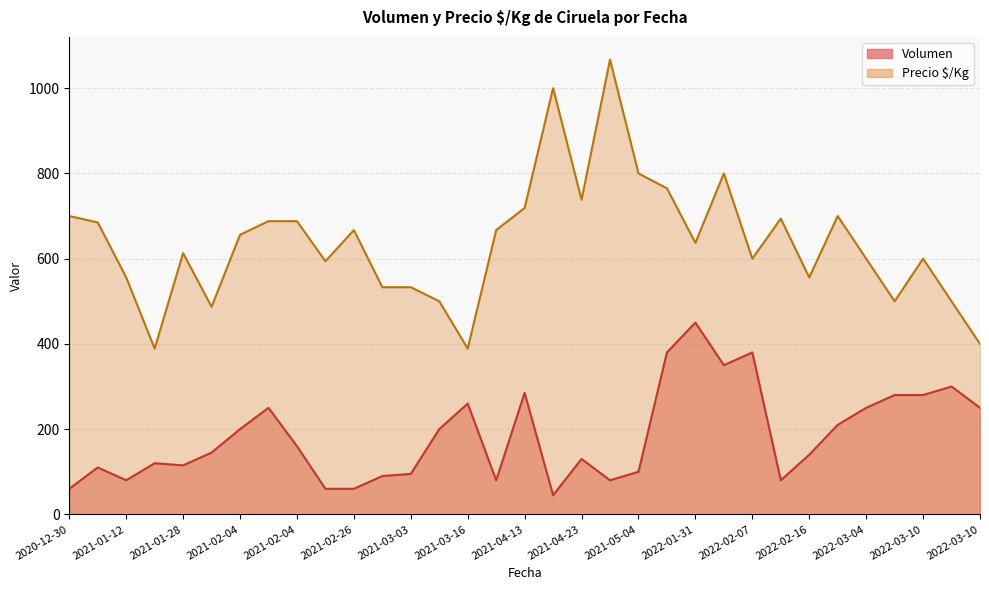

True or false: Precio $/Kg and Volumen intersect in this chart.

False